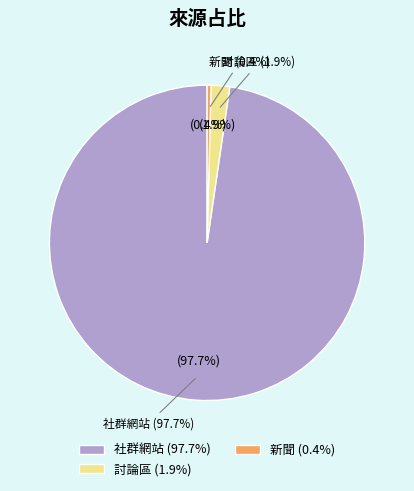

Count the number of slices in the pie.

6